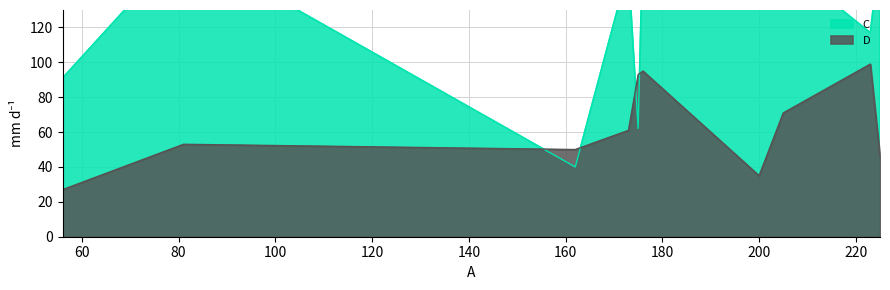

What is the value of the C point at the 10th from the left?

173